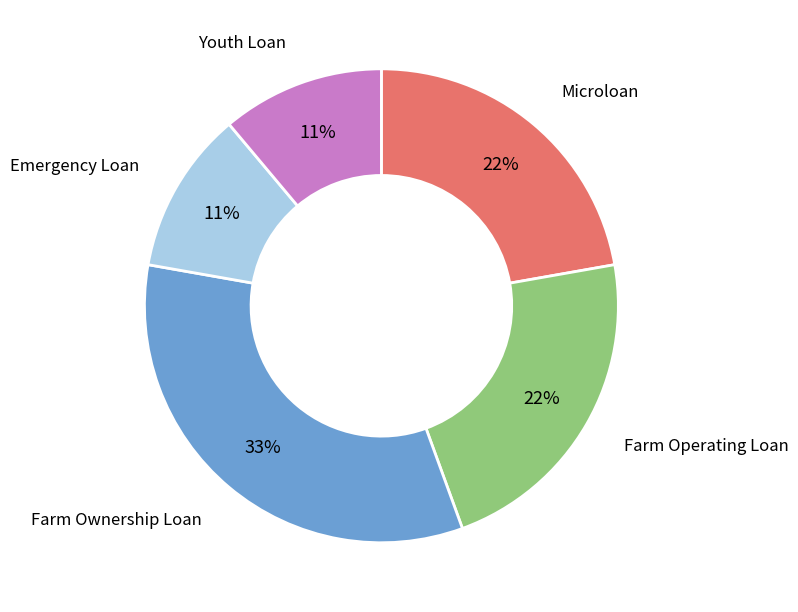

How many slices are in this pie chart?

5